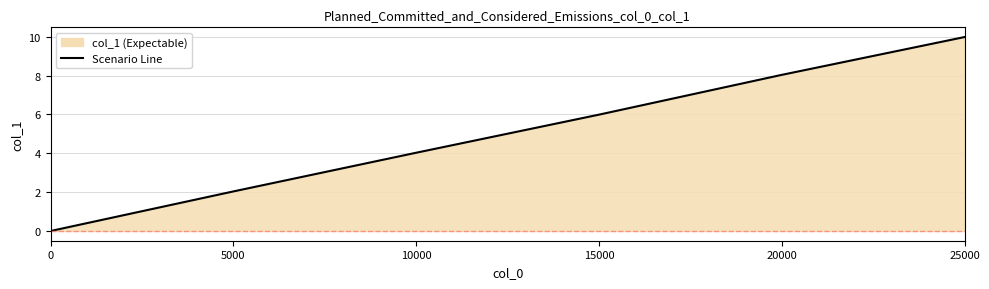

Where is the data nearest to the value 4?

10000